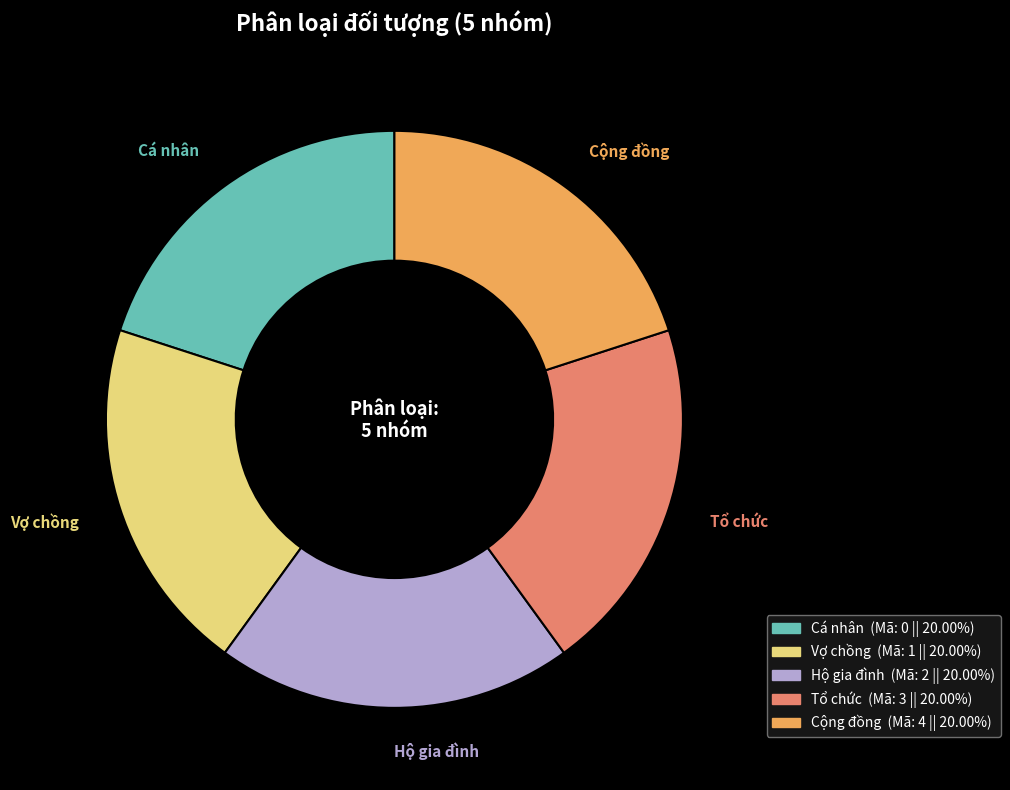

What is the ratio of the value at Hộ gia đình to the value at Cộng đồng?

1.0